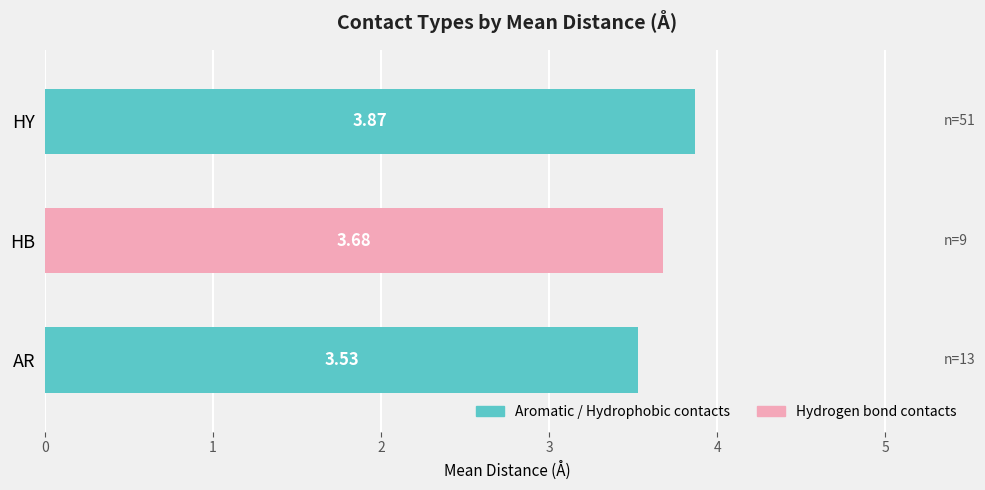

How many categories are shown in the chart?

3